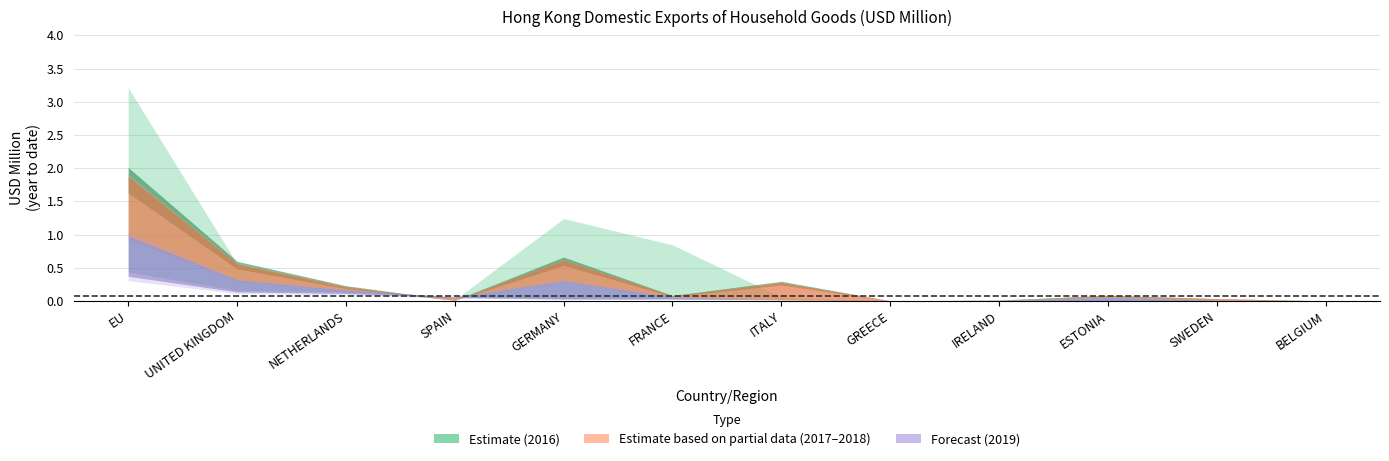

What is the label of the 11th point from the right?

UNITED KINGDOM